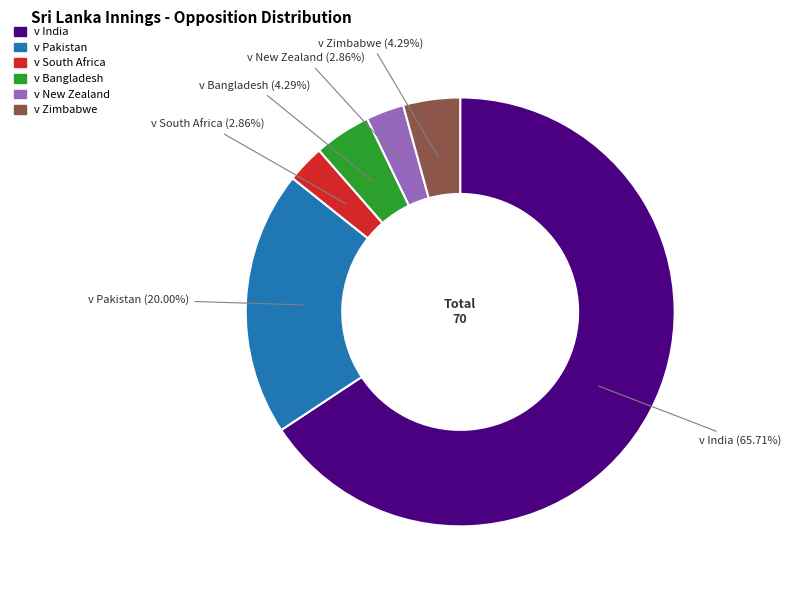

What percentage is the v Zimbabwe slice, to the nearest percent?

4%